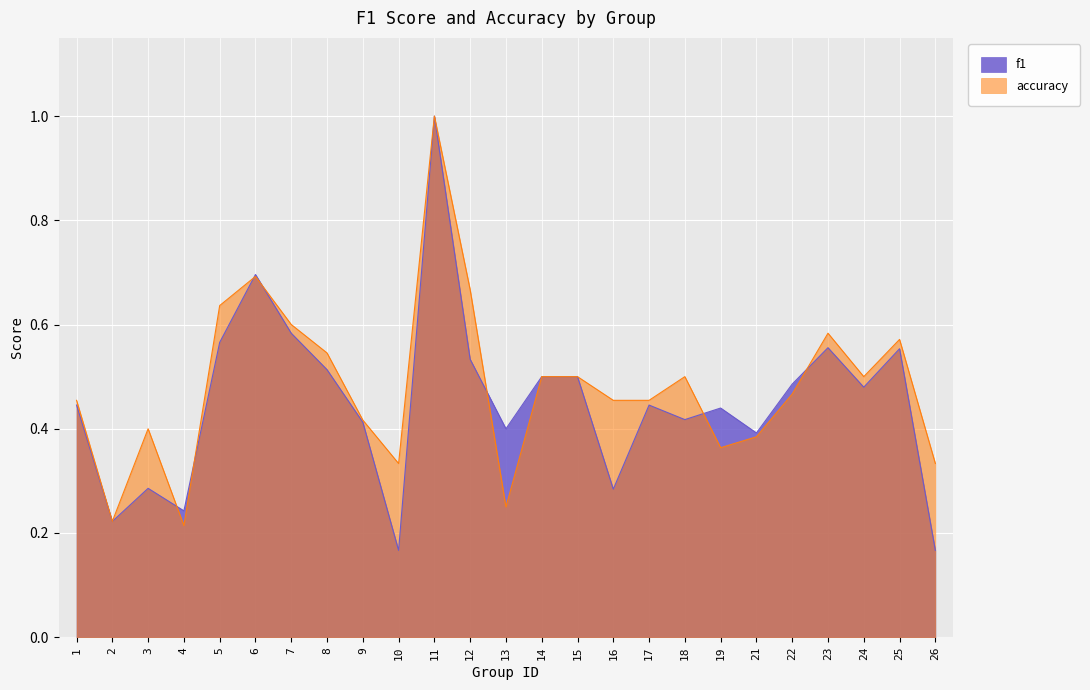

What is the total value across all series at 2?

0.4